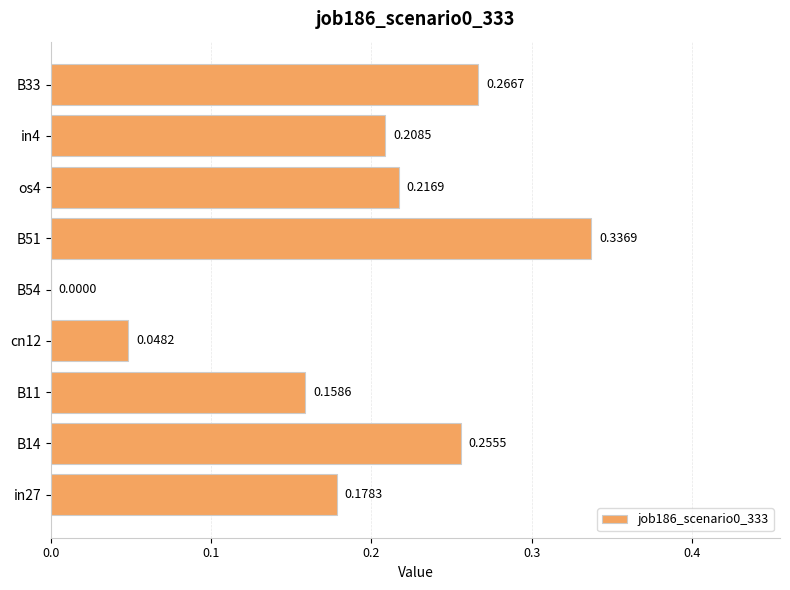

At which category does the chart reach its peak across all series?

B51